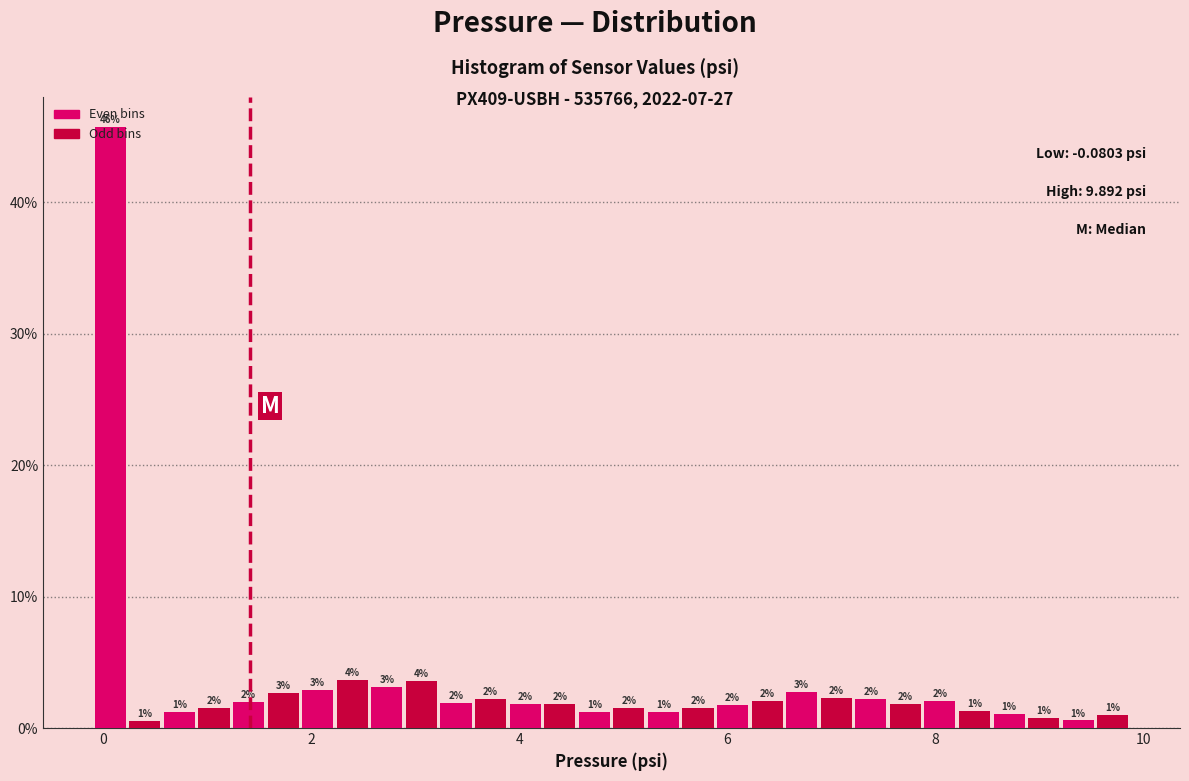

Around what value on the x-axis is the tallest bar? Give the approximate position of its centre, as read against the axis.

0.0